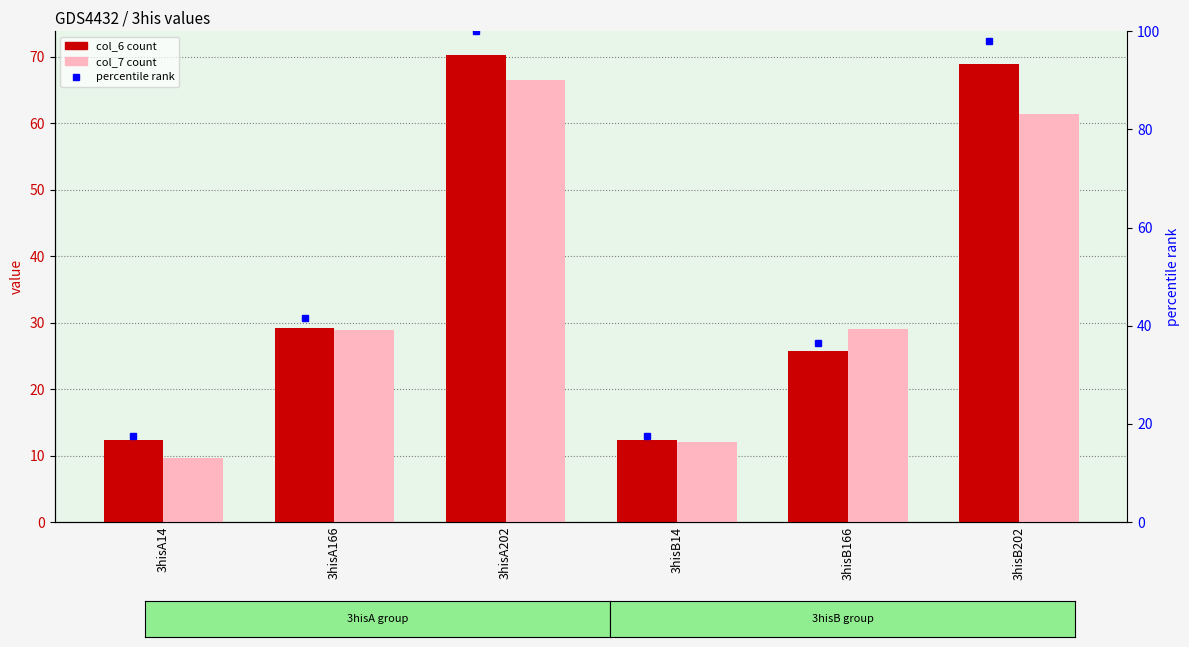

Which series has the largest total across all categories?

percentile rank (col_6)